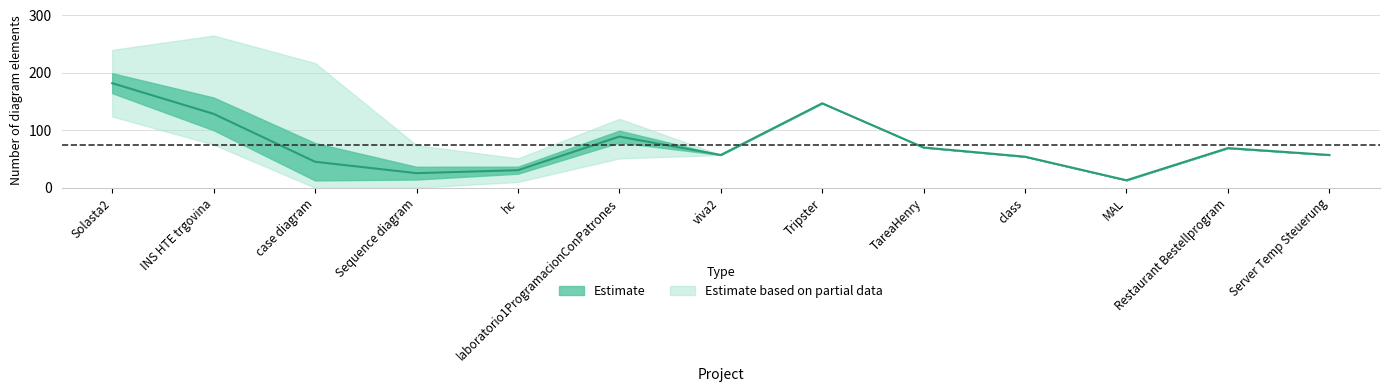

At which category is the sum across all series the highest?

Solasta2